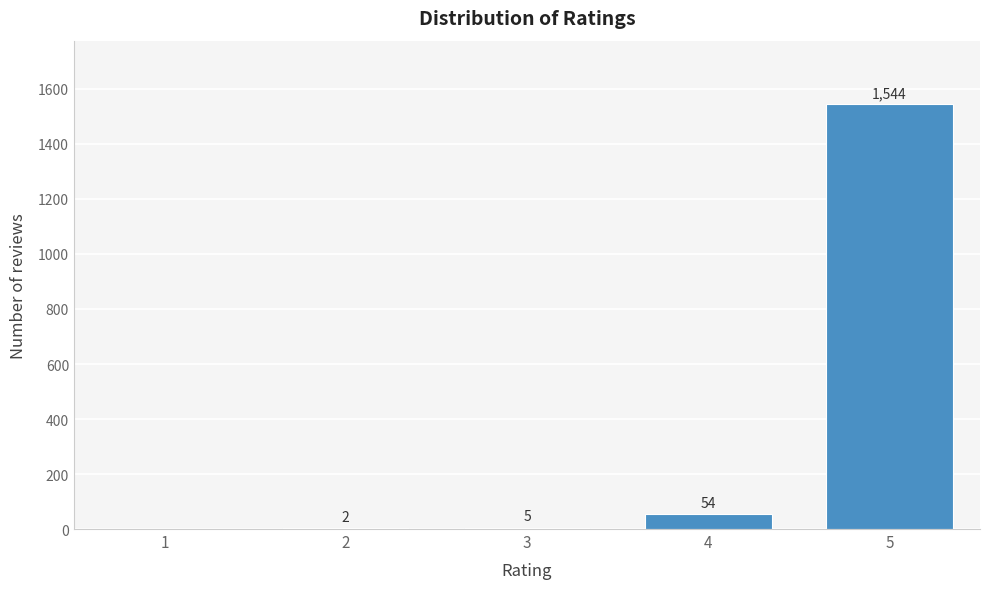

Reading left to right, what are all the values shown in this chart?

1=0	2=2	3=5	4=54	5=1544